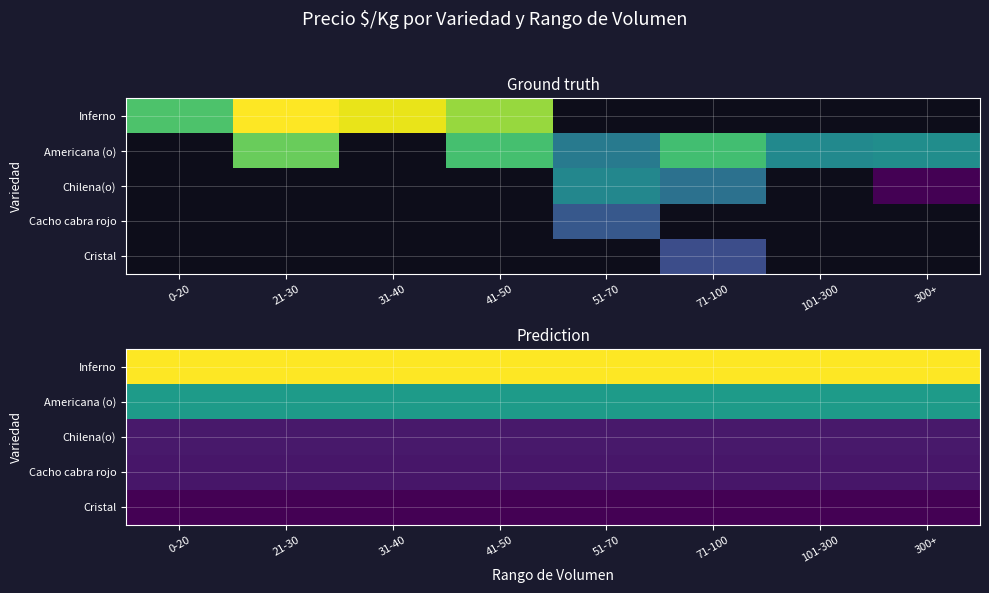

True or false: Americana (o) has a value of 2596.3 at 21-30.

False